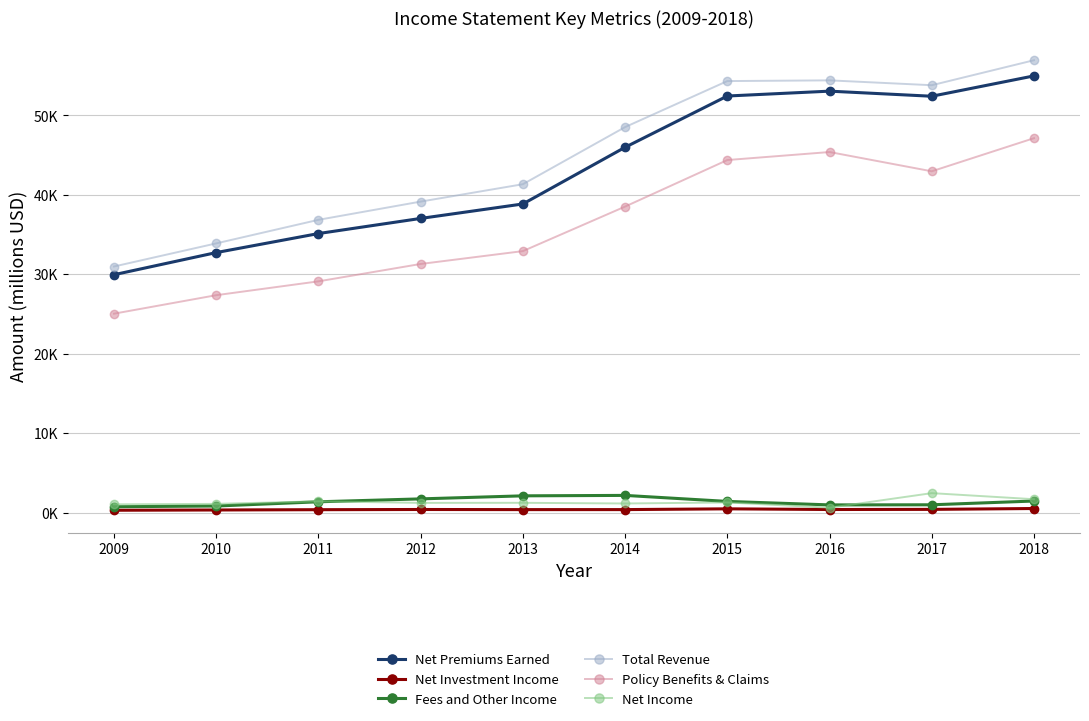

True or false: Fees and Other Income has more than 1 points higher than both neighbors.

False